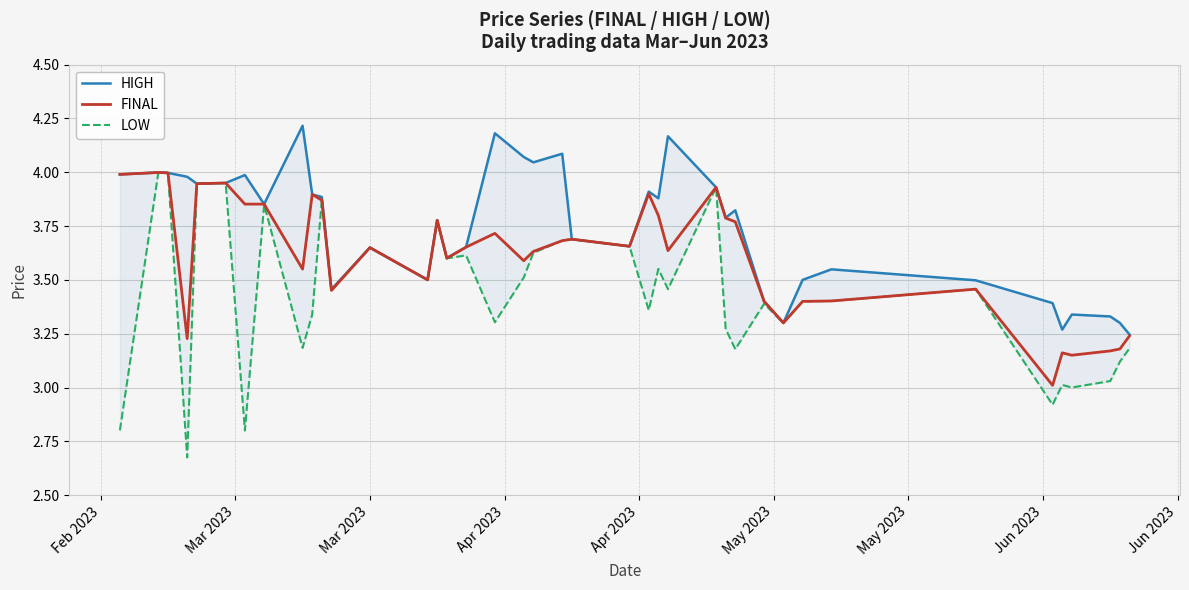

What is the sum of all FINAL values?

144.4